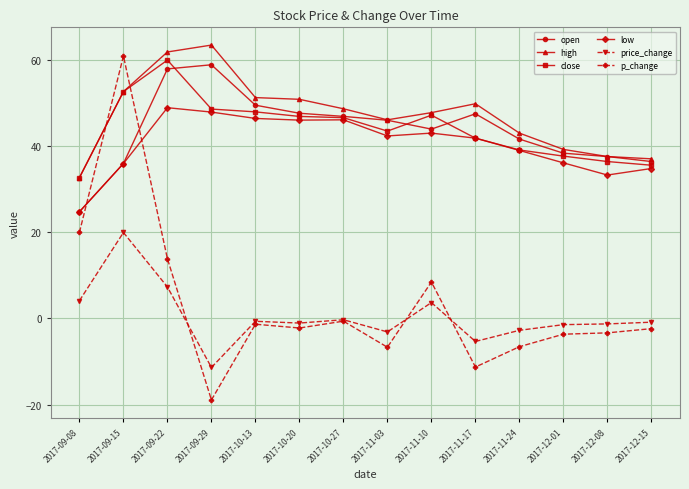

What are all the series names shown in the legend?

open, high, close, low, price_change, p_change